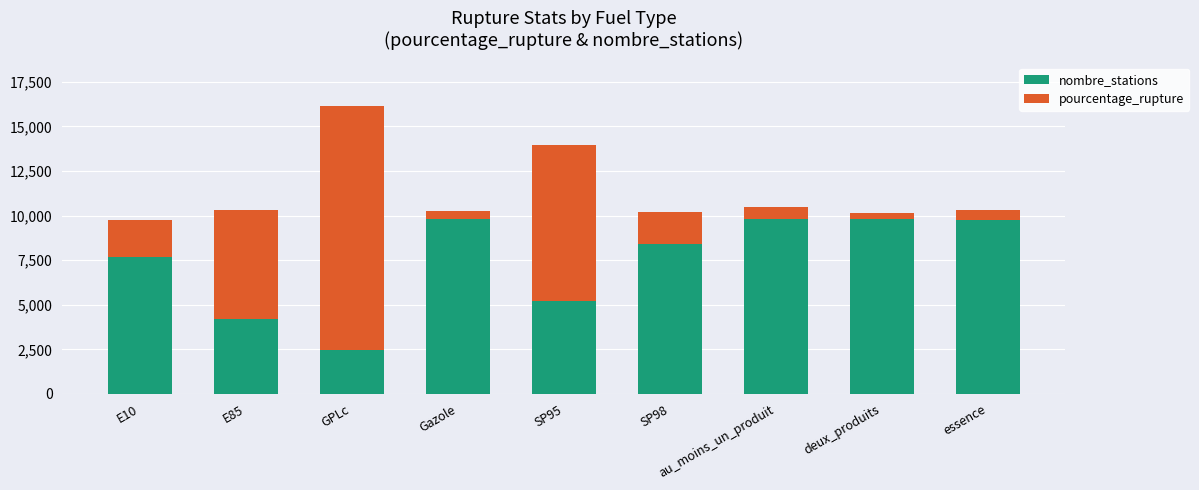

What is the sum of the nombre_stations values at deux_produits and E85?

14019